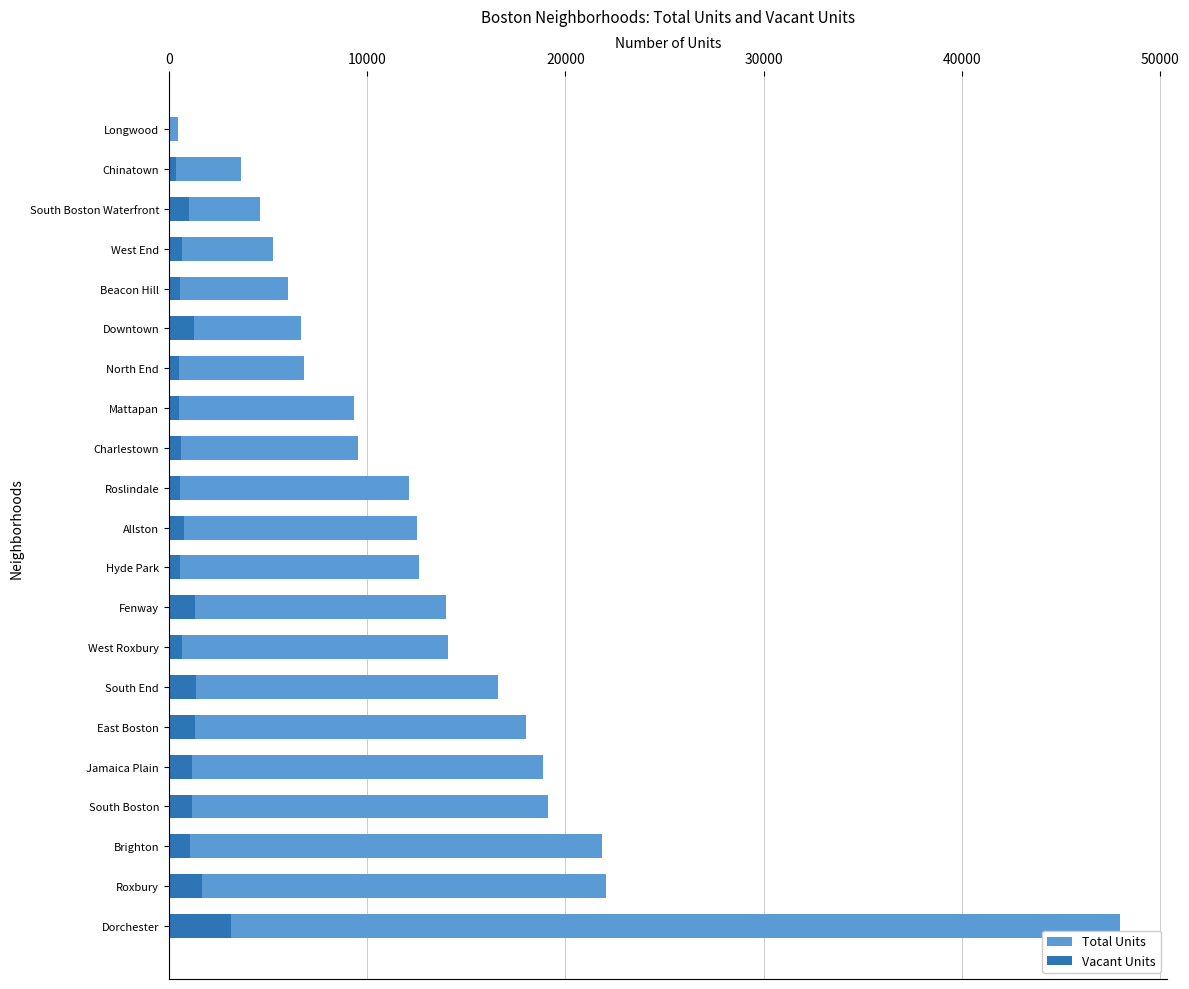

What is the minimum value shown in the chart?

31